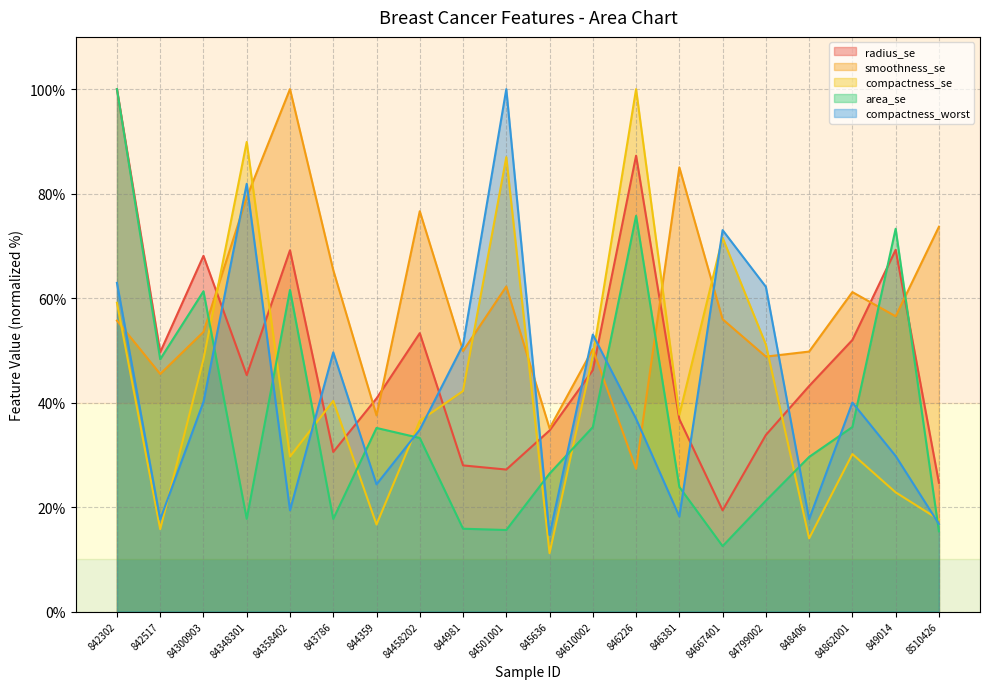

How many times do compactness_worst and smoothness_se cross each other?

9